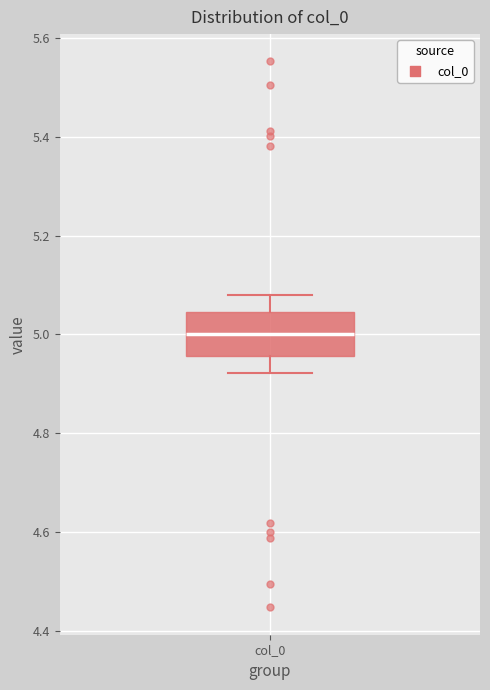

Transcribe this box plot: give where the median line is, the range the box spans, and where the two whiskers end, as read against the y-axis. The values are not printed on the chart, so give them approximately, as read against the axis.

median 5.00, box 4.96 to 5.04, whiskers 4.92 to 5.08